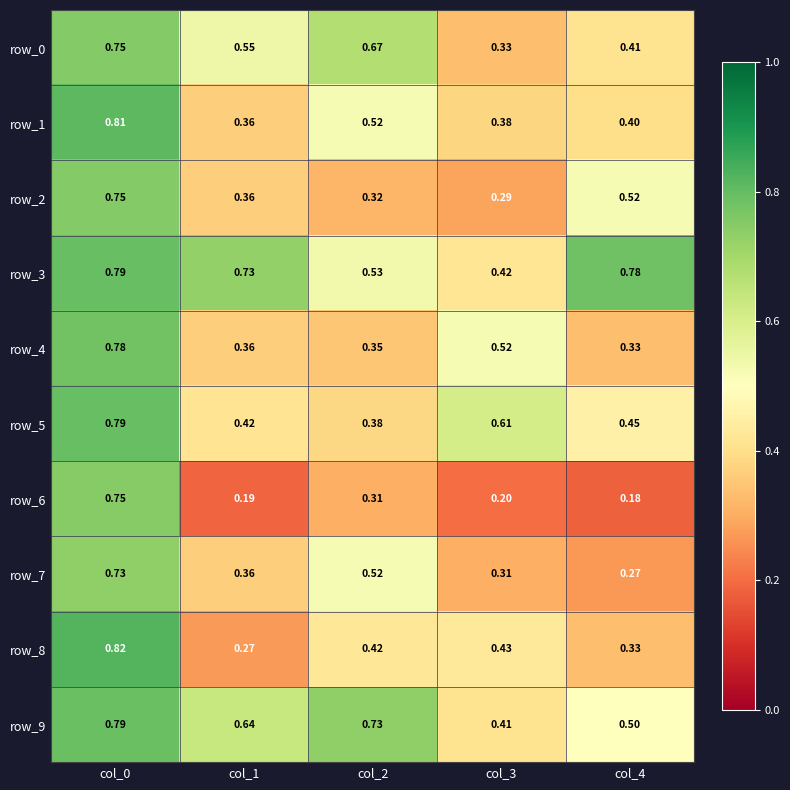

Reading left to right, what are all the values shown in this chart?

row_0: 0.8	0.5	0.7	0.3	0.4
row_1: 0.8	0.4	0.5	0.4	0.4
row_2: 0.8	0.4	0.3	0.3	0.5
row_3: 0.8	0.7	0.5	0.4	0.8
row_4: 0.8	0.4	0.3	0.5	0.3
row_5: 0.8	0.4	0.4	0.6	0.5
row_6: 0.7	0.2	0.3	0.2	0.2
row_7: 0.7	0.4	0.5	0.3	0.3
row_8: 0.8	0.3	0.4	0.4	0.3
row_9: 0.8	0.6	0.7	0.4	0.5